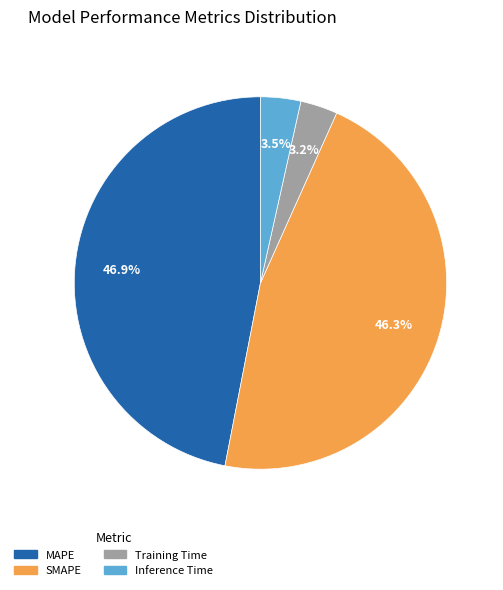

Which slice is the largest?

MAPE